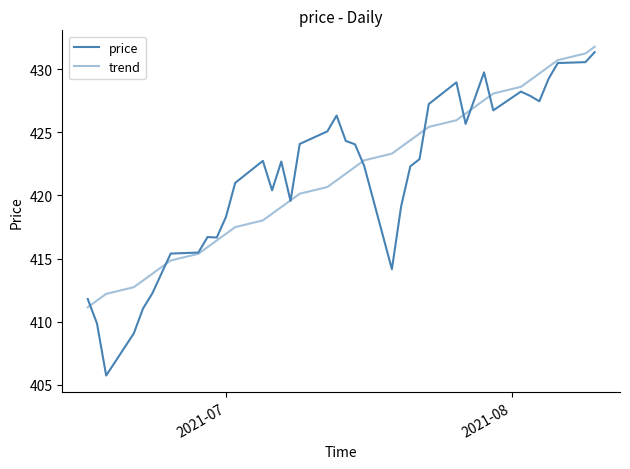

What is the average value of the price series?

421.5